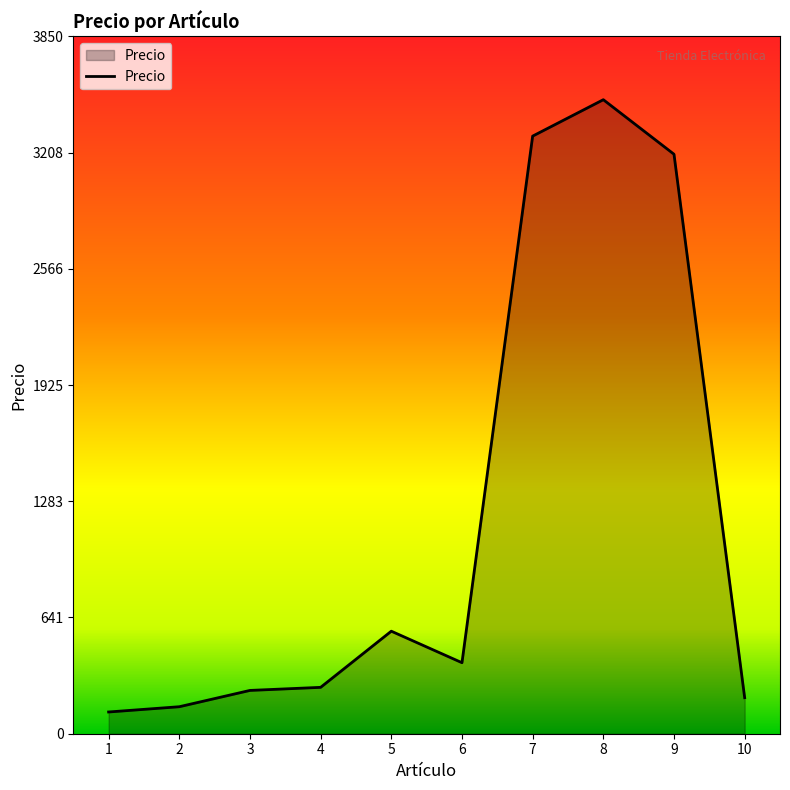

How many categories are shown in the chart?

10